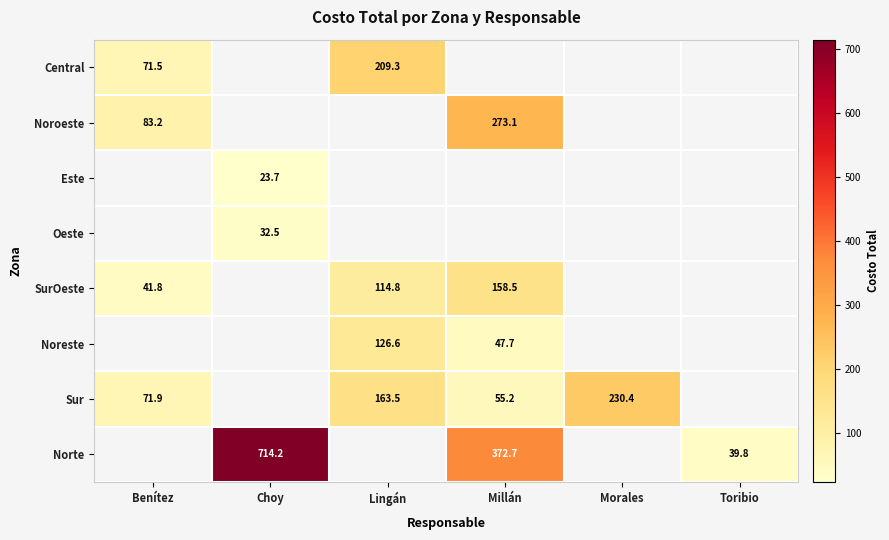

Is the value of SurOeste at Lingán greater than the value of Noroeste at Benítez?

Yes